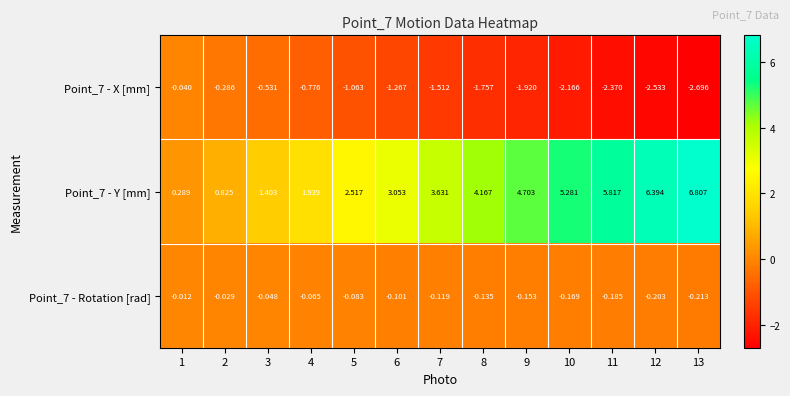

Which series changed the most between 1 and 10?

Point_7 - Y [mm]